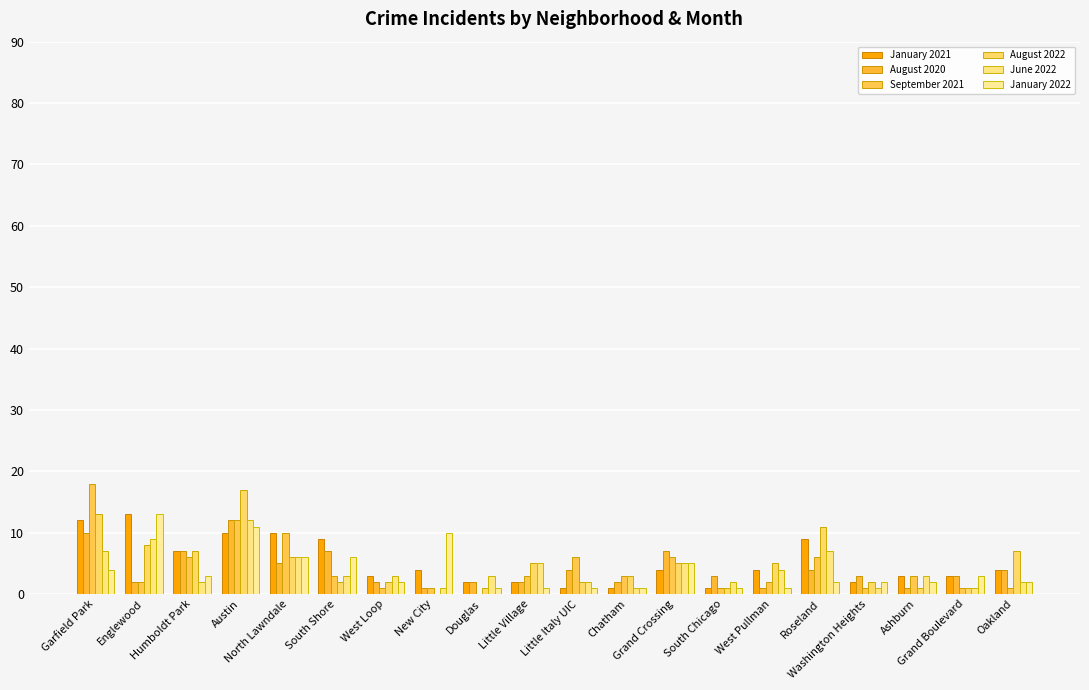

Which series has the widest spread of values?

September 2021